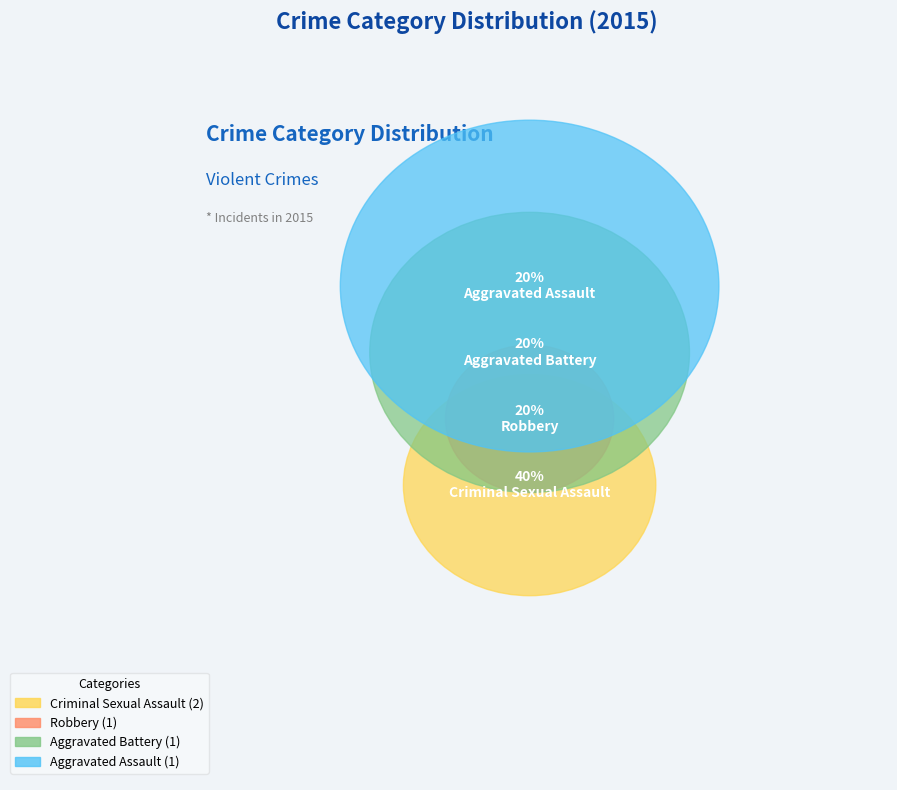

Does any single category account for the majority?

No